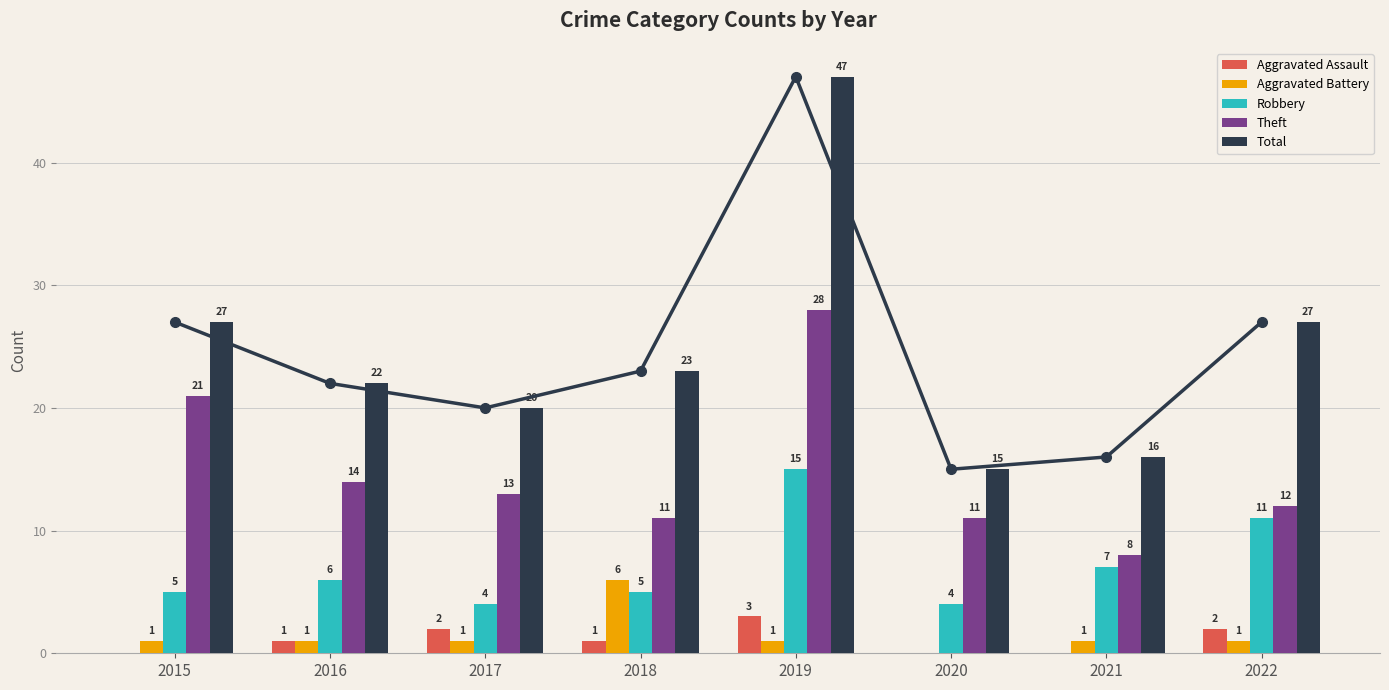

How many bars are there in total?

40